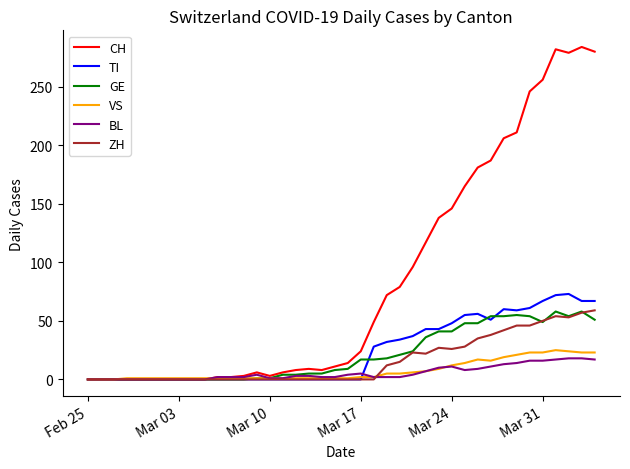

Which series has the largest range (max minus min)?

CH